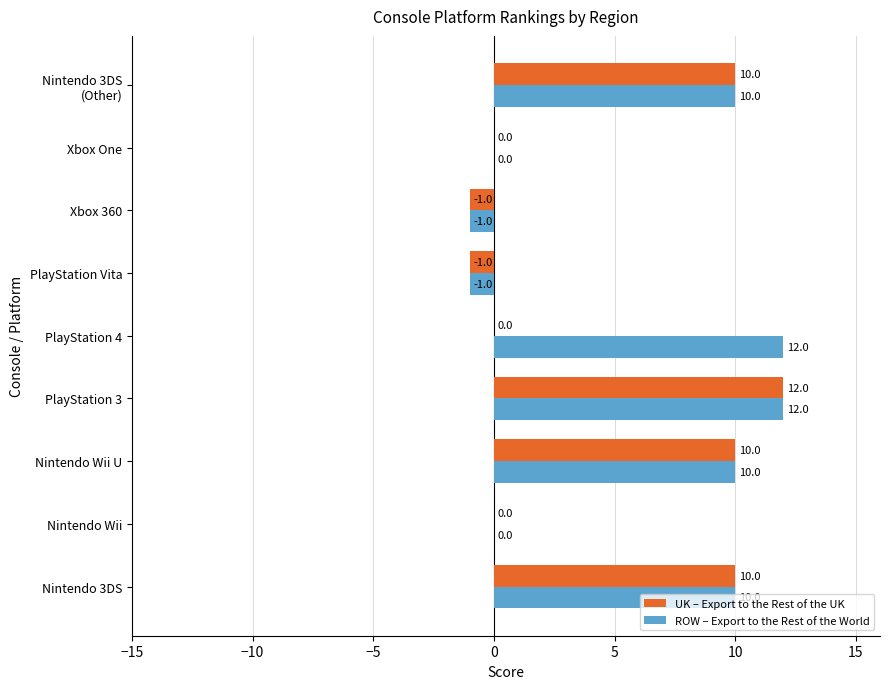

What is the greatest value displayed?

12